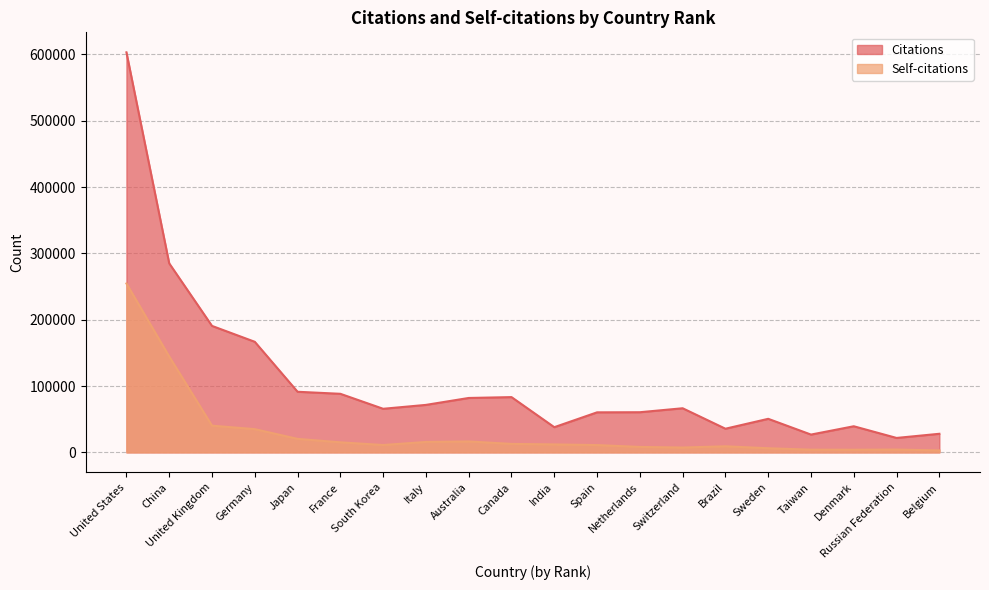

How many interior local valleys does the Citations series have?

5